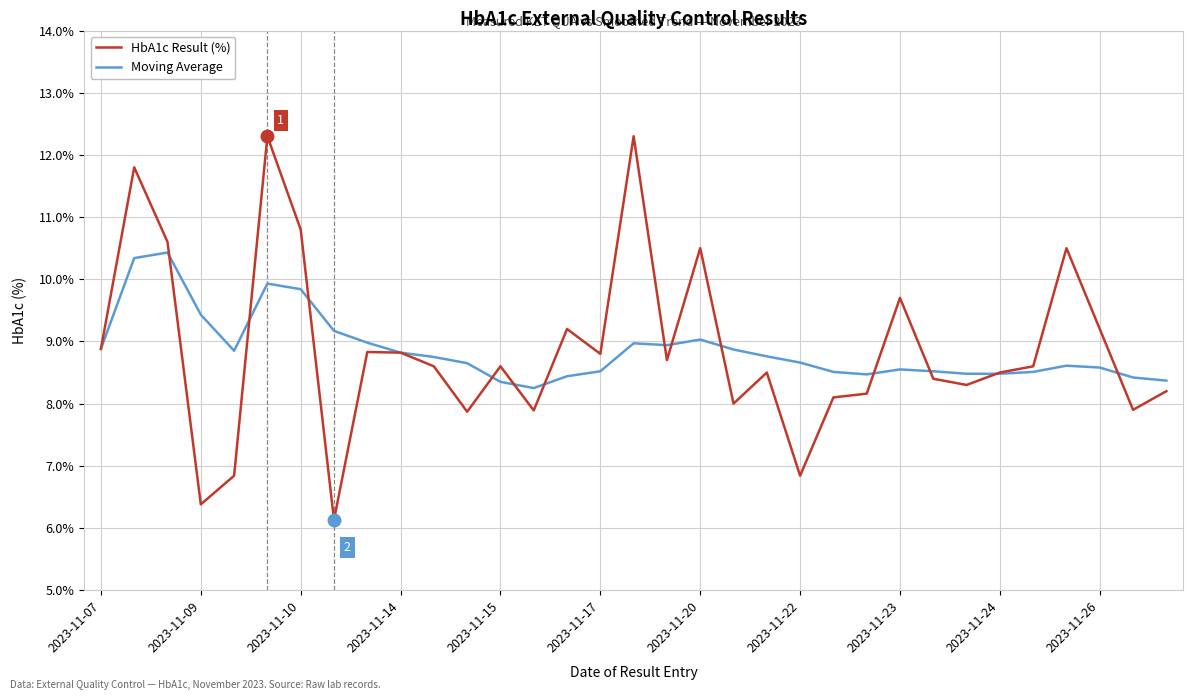

Rank the series by their maximum value, from highest to lowest.

HbA1c Result (%), Moving Average